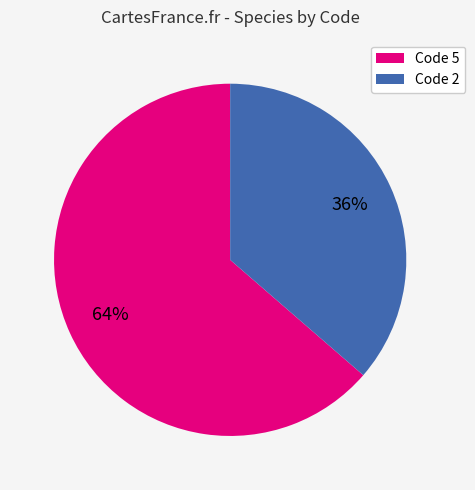

Does Code 2 represent more than half of the total?

No